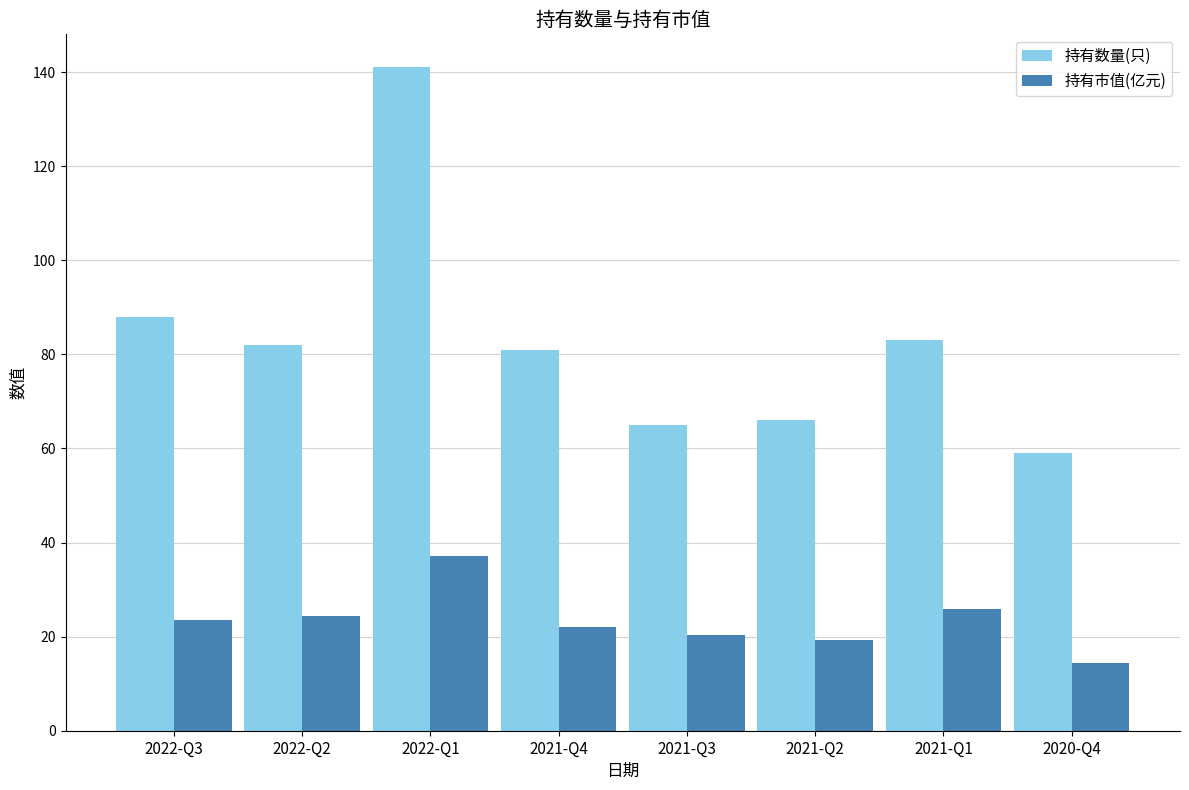

Which series has the largest range (max minus min)?

持有数量(只)